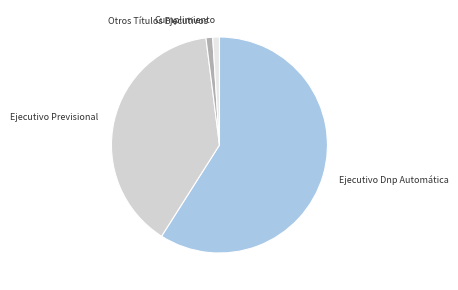

What is the ratio of the value at Otros Títulos Ejecutivos to the value at Cumplimiento?

1.0